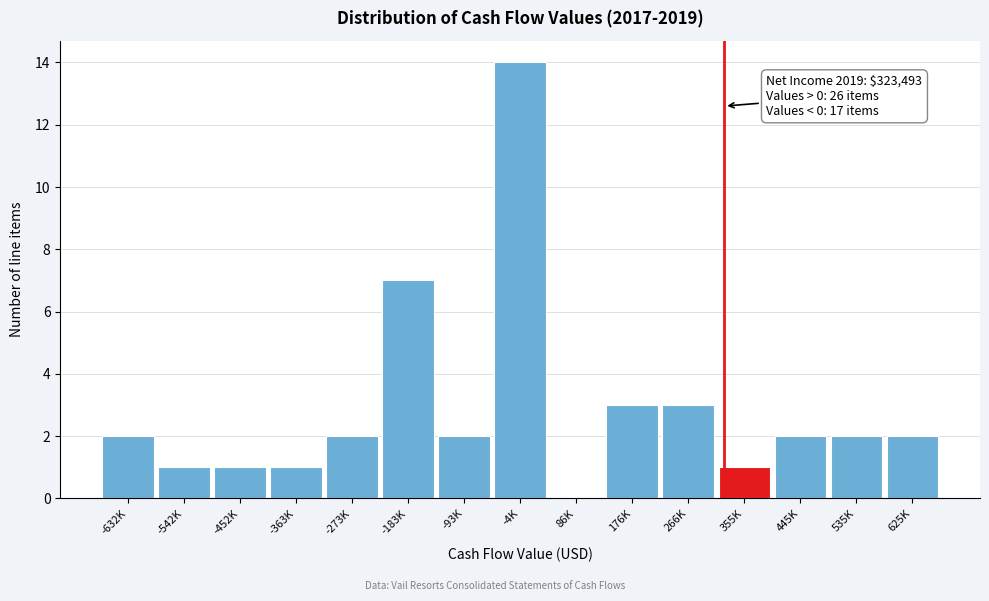

Reading right to left, what are all the values shown in this chart?

625K=2	535K=2	445K=2	355K=1	266K=3	176K=3	86K=0	-4K=14	-93K=2	-183K=7	-273K=2	-363K=1	-452K=1	-542K=1	-632K=2